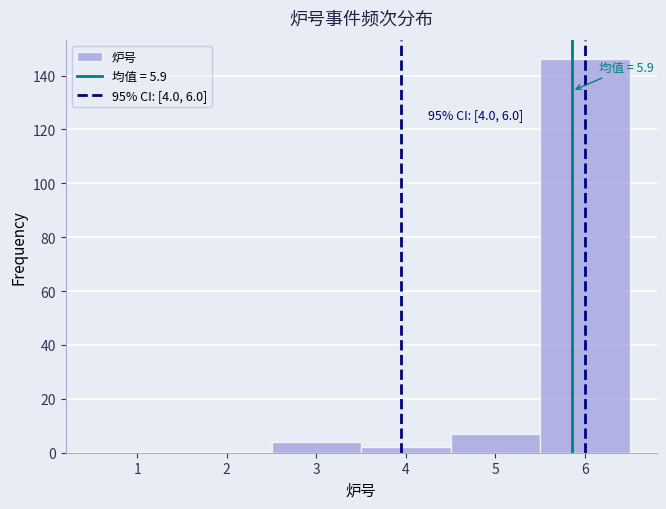

Which range on the x-axis has the tallest bar?

5.5 to 6.5